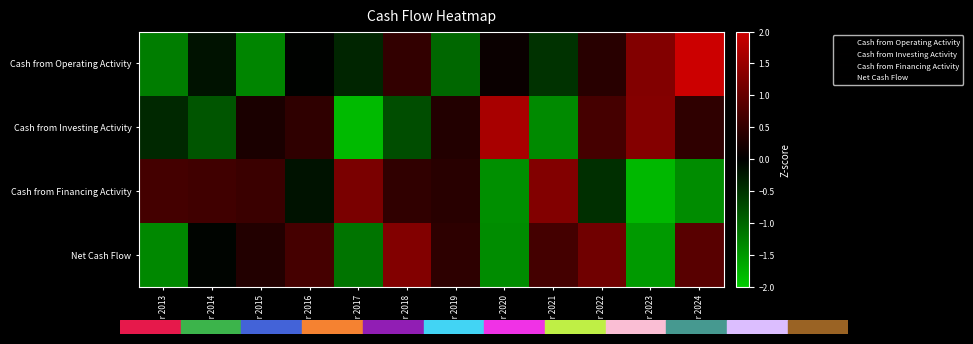

At how many categories does at least one series exceed 0?

12